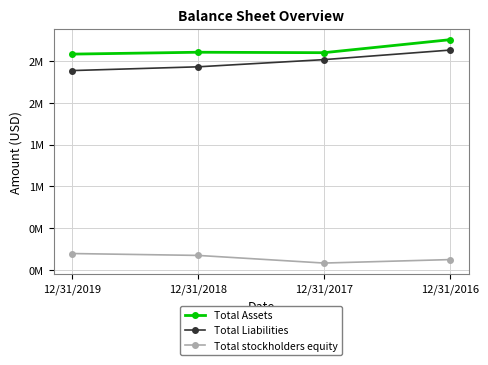

Which label corresponds to the smallest value in the chart?

12/31/2017